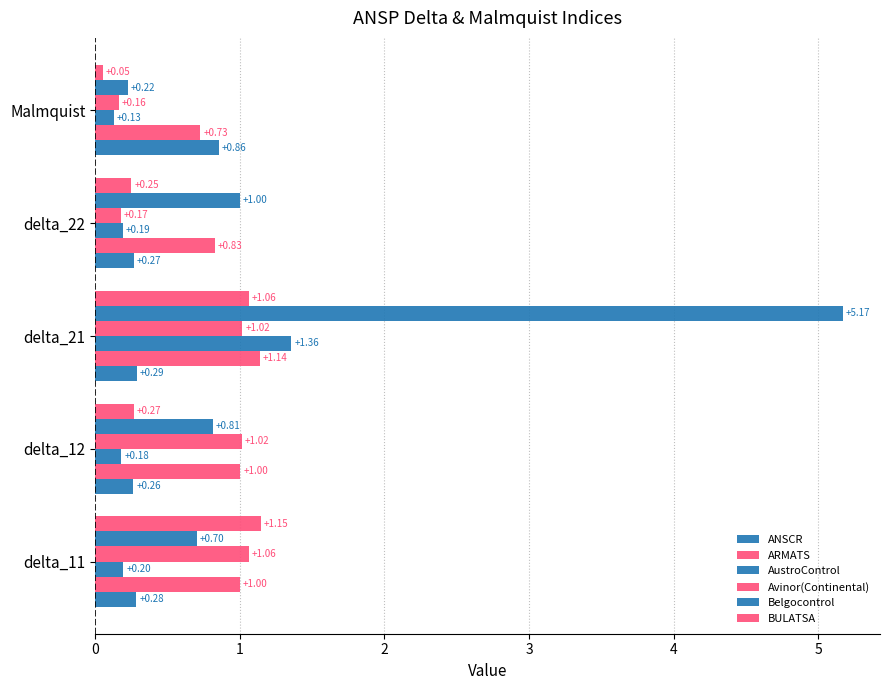

What is the lowest value of the BULATSA series?

0.1